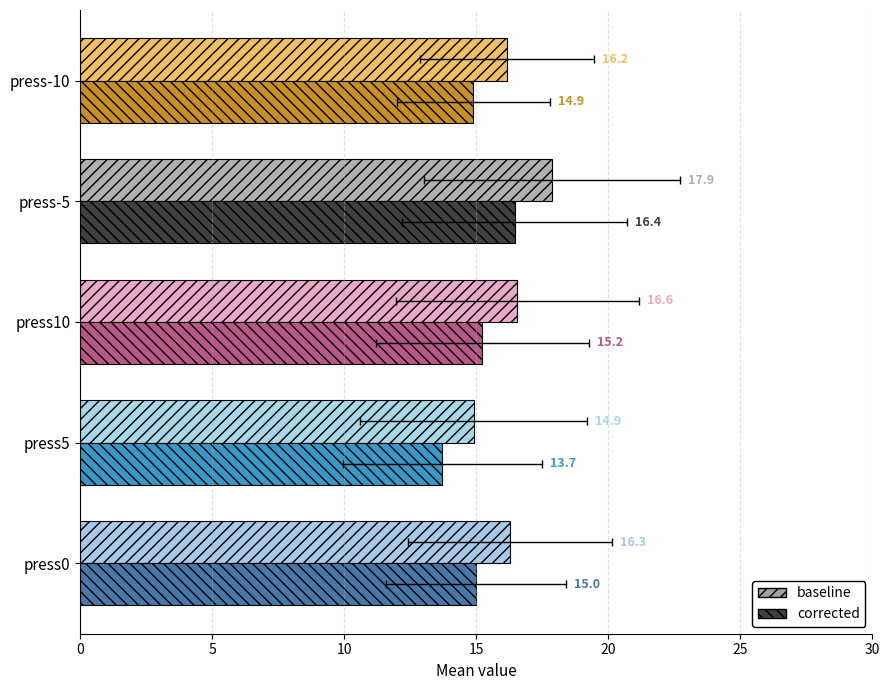

How many bars are there in each group?

2